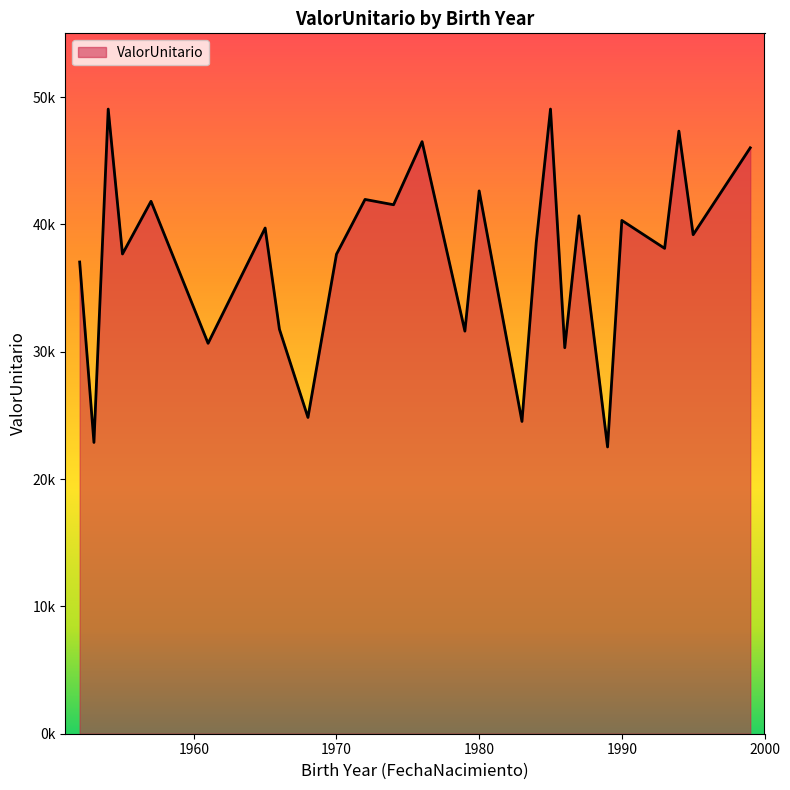

Does the chart display data point markers on the line(s)?

No